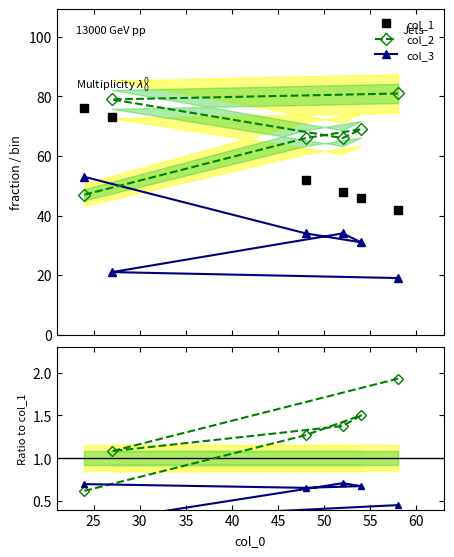

Is this an area chart (filled region under the line)?

No